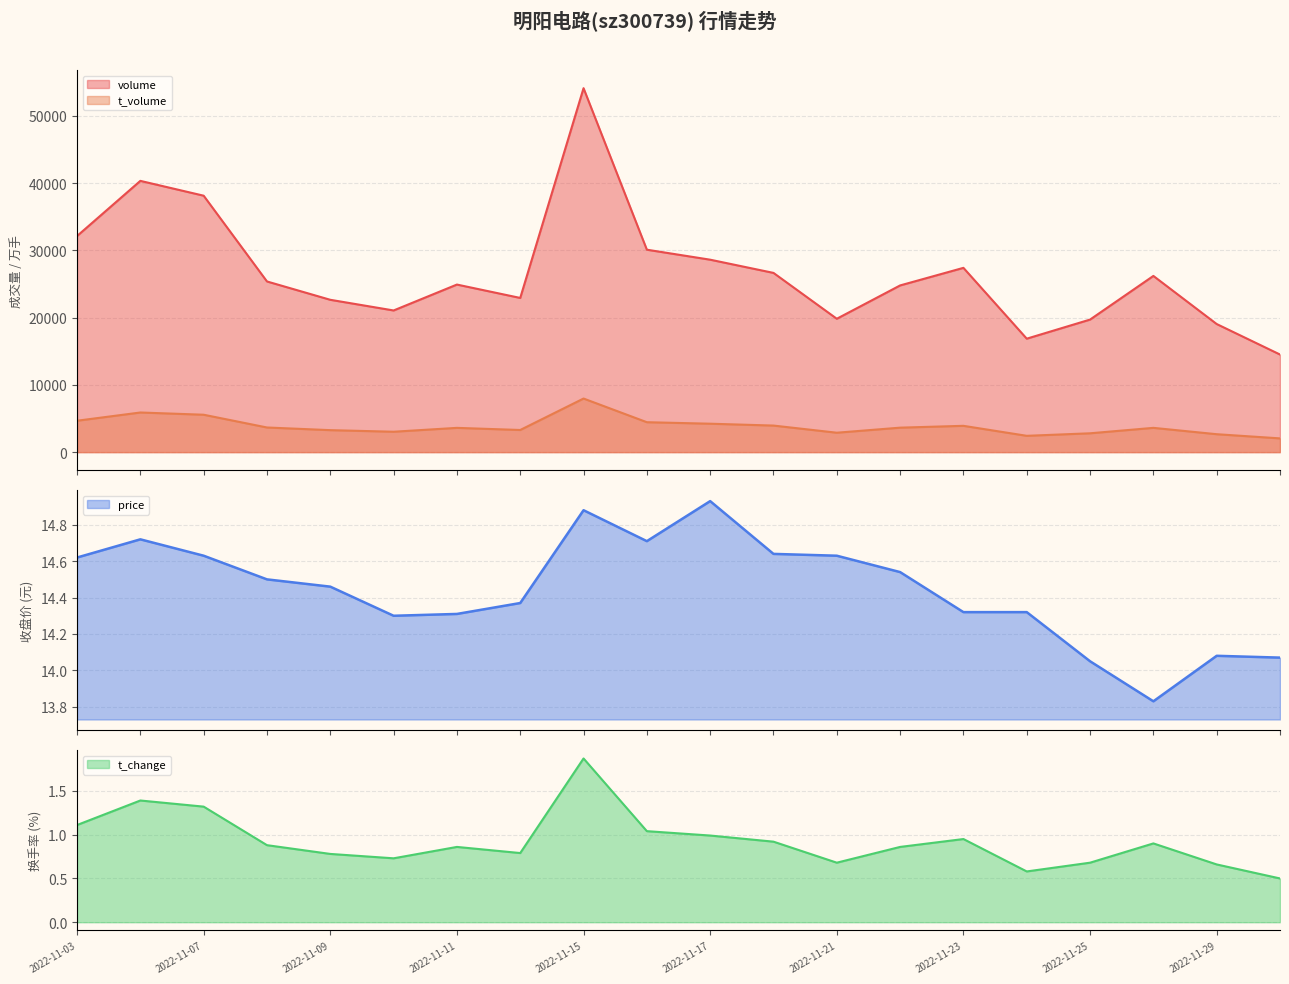

Reading left to right, list all the values displayed in this chart.

volume: 2022-11-30=14518.0	2022-11-29=19054.0	2022-11-28=26210.0	2022-11-25=19717.0	2022-11-24=16876.0	2022-11-23=27411.0	2022-11-22=24795.0	2022-11-21=19838.0	2022-11-18=26659.0	2022-11-17=28624.0	2022-11-16=30110.0	2022-11-15=54133.0	2022-11-14=22935.0	2022-11-11=24925.0	2022-11-10=21072.0	2022-11-09=22659.0	2022-11-08=25386.0	2022-11-07=38142.0	2022-11-04=40348.0	2022-11-03=32141.0
t_volume: 2022-11-30=2046.0	2022-11-29=2667.0	2022-11-28=3612.0	2022-11-25=2803.0	2022-11-24=2428.0	2022-11-23=3914.0	2022-11-22=3641.0	2022-11-21=2889.0	2022-11-18=3952.0	2022-11-17=4229.0	2022-11-16=4452.0	2022-11-15=7973.0	2022-11-14=3295.0	2022-11-11=3610.0	2022-11-10=3035.0	2022-11-09=3271.0	2022-11-08=3667.0	2022-11-07=5564.0	2022-11-04=5896.0	2022-11-03=4671.0
price: 2022-11-30=14.1	2022-11-29=14.1	2022-11-28=13.8	2022-11-25=14.1	2022-11-24=14.3	2022-11-23=14.3	2022-11-22=14.5	2022-11-21=14.6	2022-11-18=14.6	2022-11-17=14.9	2022-11-16=14.7	2022-11-15=14.9	2022-11-14=14.4	2022-11-11=14.3	2022-11-10=14.3	2022-11-09=14.5	2022-11-08=14.5	2022-11-07=14.6	2022-11-04=14.7	2022-11-03=14.6
t_change: 2022-11-30=0.5	2022-11-29=0.7	2022-11-28=0.9	2022-11-25=0.7	2022-11-24=0.6	2022-11-23=0.9	2022-11-22=0.9	2022-11-21=0.7	2022-11-18=0.9	2022-11-17=1.0	2022-11-16=1.0	2022-11-15=1.9	2022-11-14=0.8	2022-11-11=0.9	2022-11-10=0.7	2022-11-09=0.8	2022-11-08=0.9	2022-11-07=1.3	2022-11-04=1.4	2022-11-03=1.1